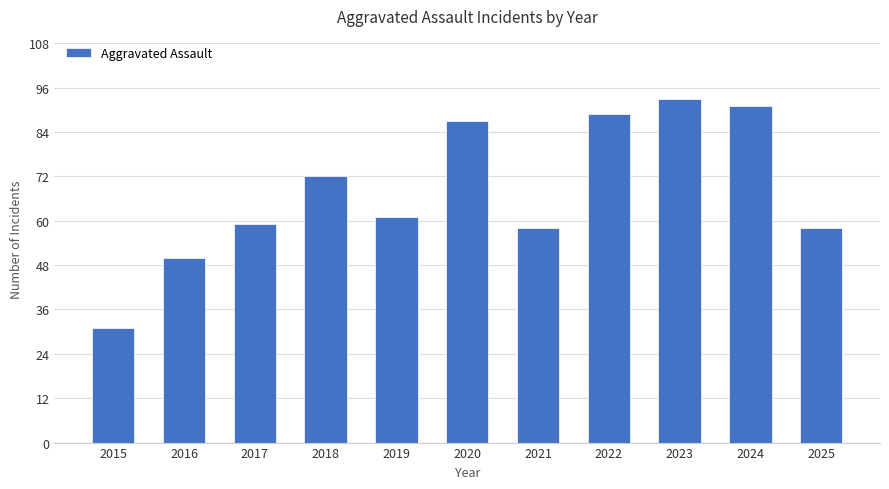

Where does the data first go above 61?

2018